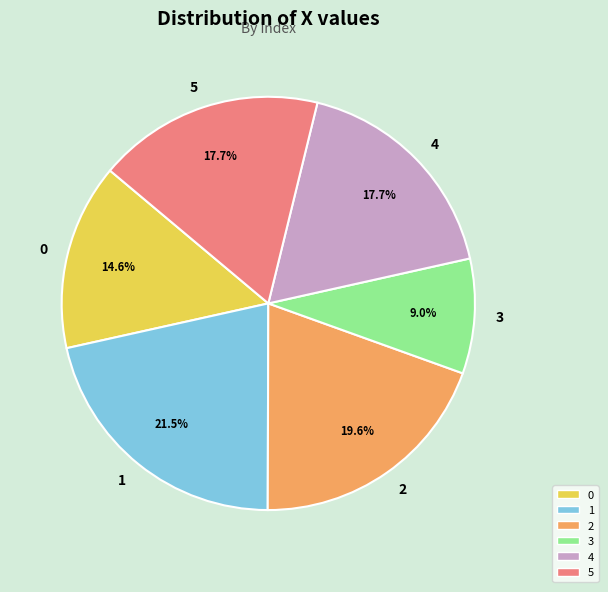

Does any single category account for the majority?

No